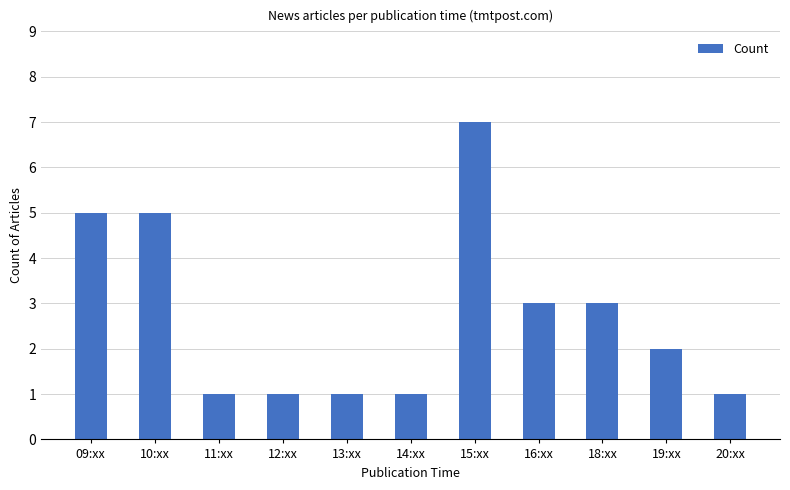

How many bars are there in total?

11